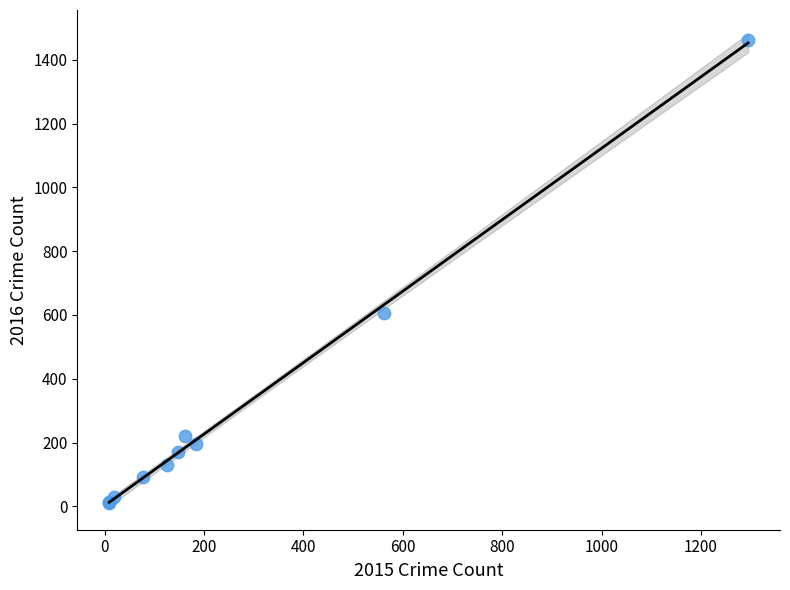

What Y value in the scatter plot is closest to 736?

605